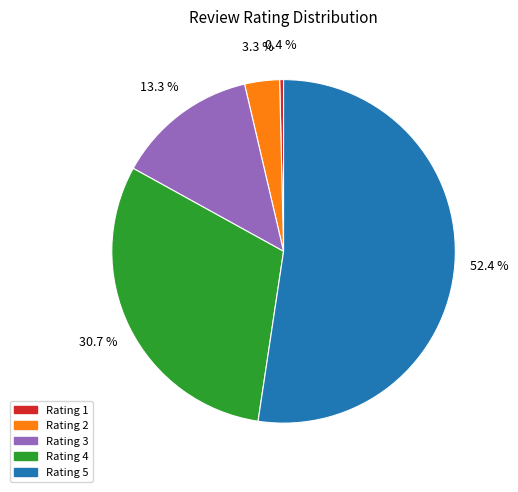

Approximately how many times larger is the value at Rating 2 compared to Rating 1?

9.0